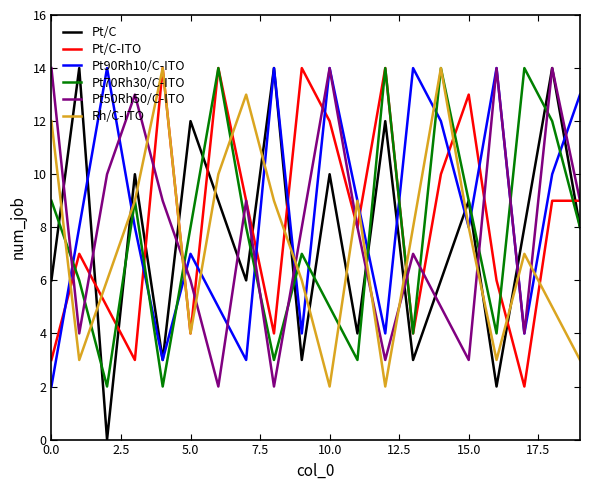

After their last crossing, which series has the higher values: Pt/C or Rh/C-ITO?

Pt/C